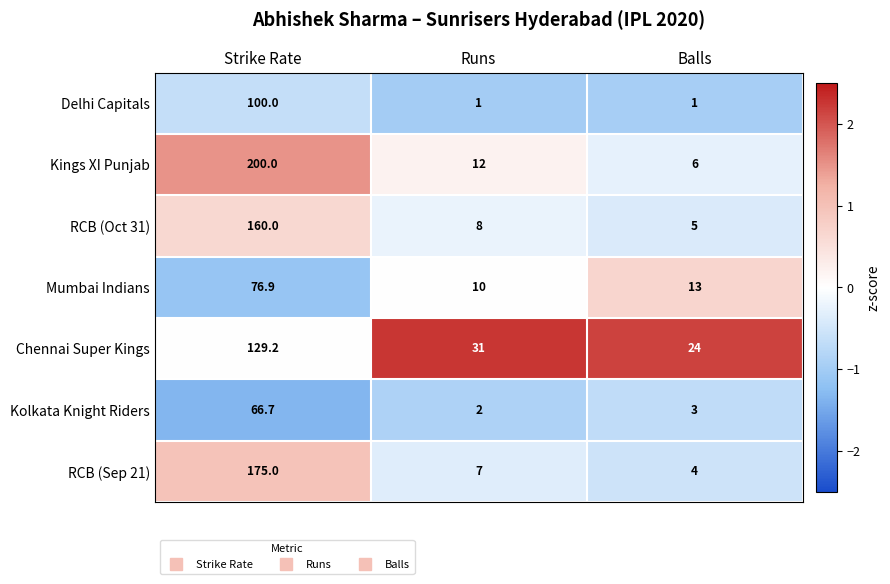

Reading right to left, extract all data points from this chart.

Delhi Capitals: 1.0	1.0	100.0
Kings XI Punjab: 6.0	12.0	200.0
RCB (Oct 31): 5.0	8.0	160.0
Mumbai Indians: 13.0	10.0	76.9
Chennai Super Kings: 24.0	31.0	129.2
Kolkata Knight Riders: 3.0	2.0	66.7
RCB (Sep 21): 4.0	7.0	175.0